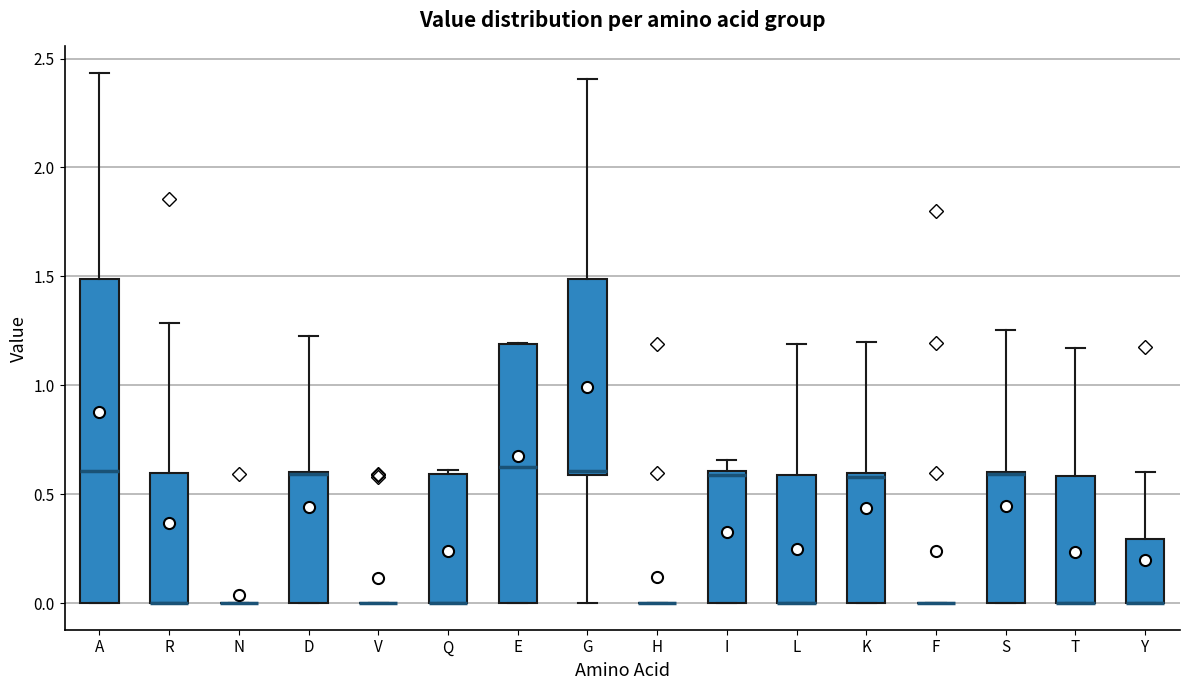

Reading left to right, read every box against the y-axis: the position of its median line, the range the box covers, and the ends of its whiskers. The values are not printed on the chart, so give them approximately, as read against the axis.

A: median 0.60, box 0.00 to 1.50, whiskers 0.00 to 2.45
R: median 0.00 (drawn on the box's lower edge), box 0.00 to 0.60, whiskers 0.00 to 1.30
N: box collapsed to a line at 0.00, whiskers 0.00 to 0.00
D: median 0.60 (drawn on the box's upper edge), box 0.00 to 0.60, whiskers 0.00 to 1.20
V: box collapsed to a line at 0.00, whiskers 0.00 to 0.00
Q: median 0.00 (drawn on the box's lower edge), box 0.00 to 0.60, whiskers 0.00 to 0.60 (just above the box's upper edge)
E: median 0.65, box 0.00 to 1.20, whiskers 0.00 to 1.20
G: median 0.60 (just above the box's lower edge), box 0.60 to 1.50, whiskers 0.00 to 2.40
H: box collapsed to a line at 0.00, whiskers 0.00 to 0.00
I: median 0.60 (just below the box's upper edge), box 0.00 to 0.60, whiskers 0.00 to 0.65
L: median 0.00 (drawn on the box's lower edge), box 0.00 to 0.60, whiskers 0.00 to 1.20
K: median 0.60 (just below the box's upper edge), box 0.00 to 0.60, whiskers 0.00 to 1.20
F: box collapsed to a line at 0.00, whiskers 0.00 to 0.00
S: median 0.60, box 0.00 to 0.60, whiskers 0.00 to 1.25
T: median 0.00 (drawn on the box's lower edge), box 0.00 to 0.60, whiskers 0.00 to 1.15
Y: median 0.00 (drawn on the box's lower edge), box 0.00 to 0.30, whiskers 0.00 to 0.60